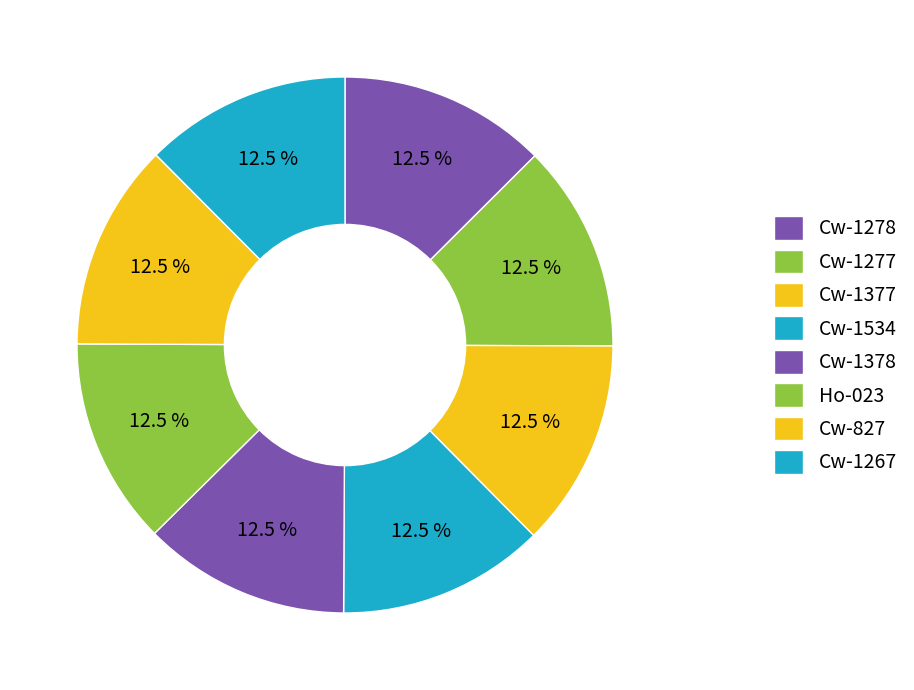

Is Ho-023 the majority of the pie?

No